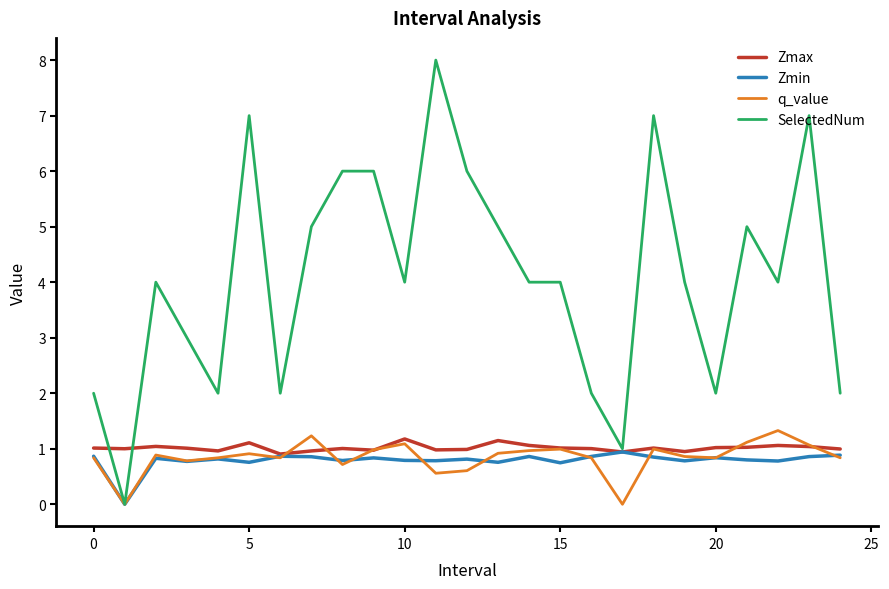

Which series has the largest total across all categories?

SelectedNum